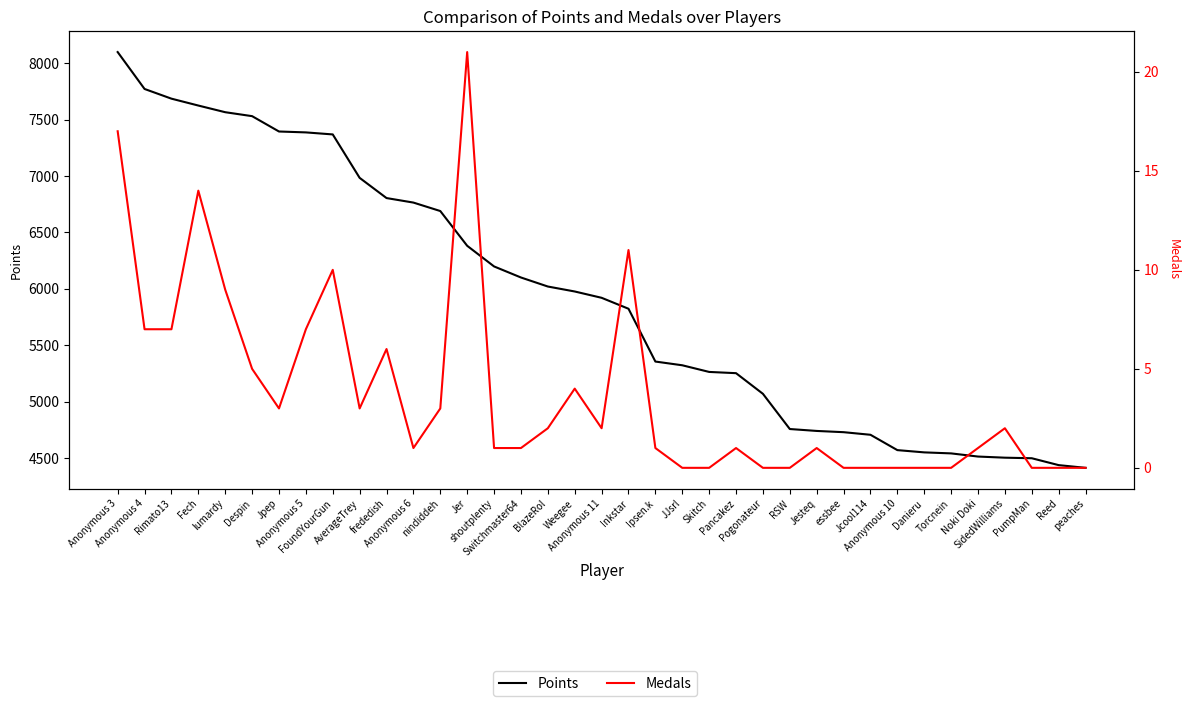

At which category does Medals reach its first local peak?

Fech